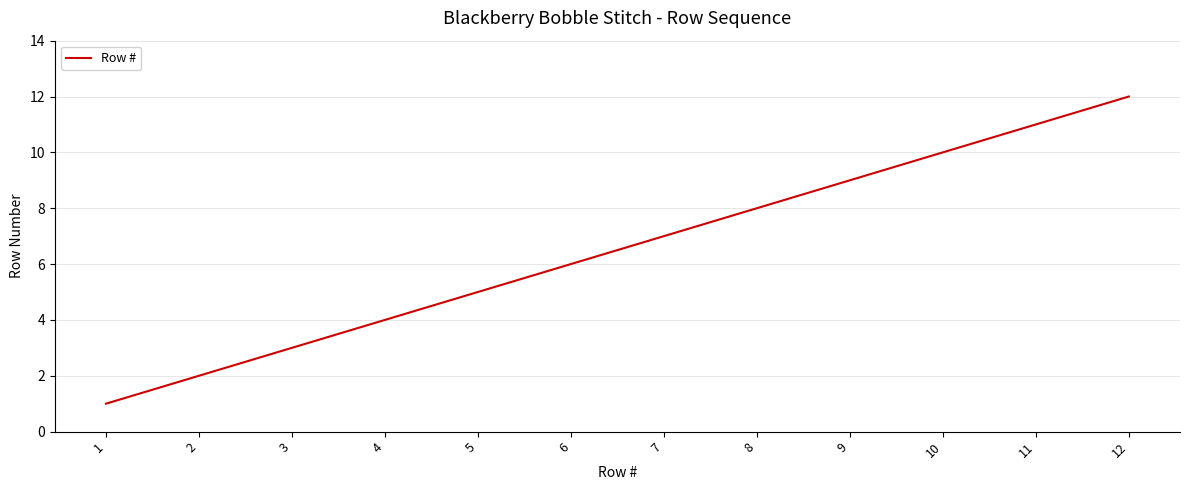

The chart shows a value of 1 at 5. True or false?

False